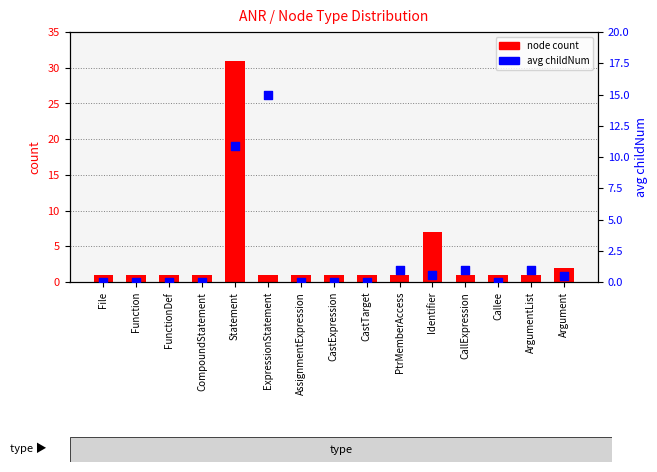

At which category is the sum across all series the highest?

Statement